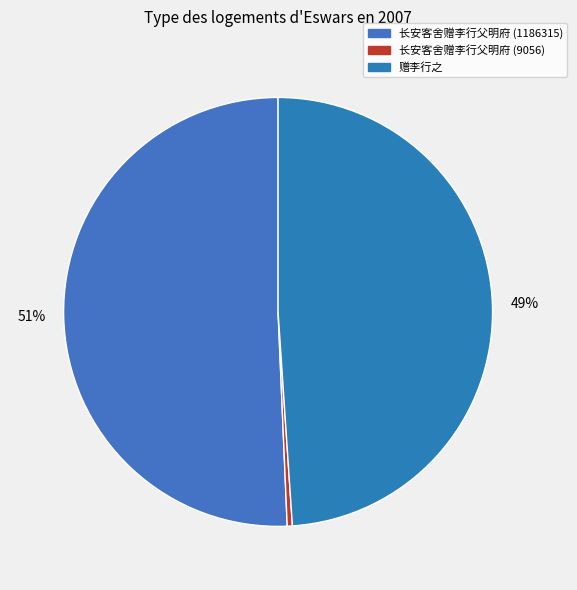

To the nearest percent, what is the difference between the largest and smallest slice percentages?

50%